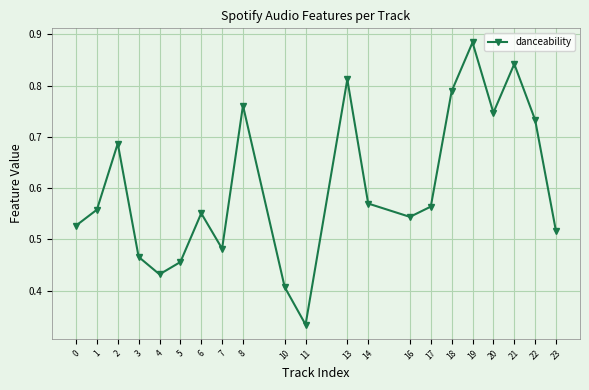

What is the change in value from 7 to 11?

-0.1